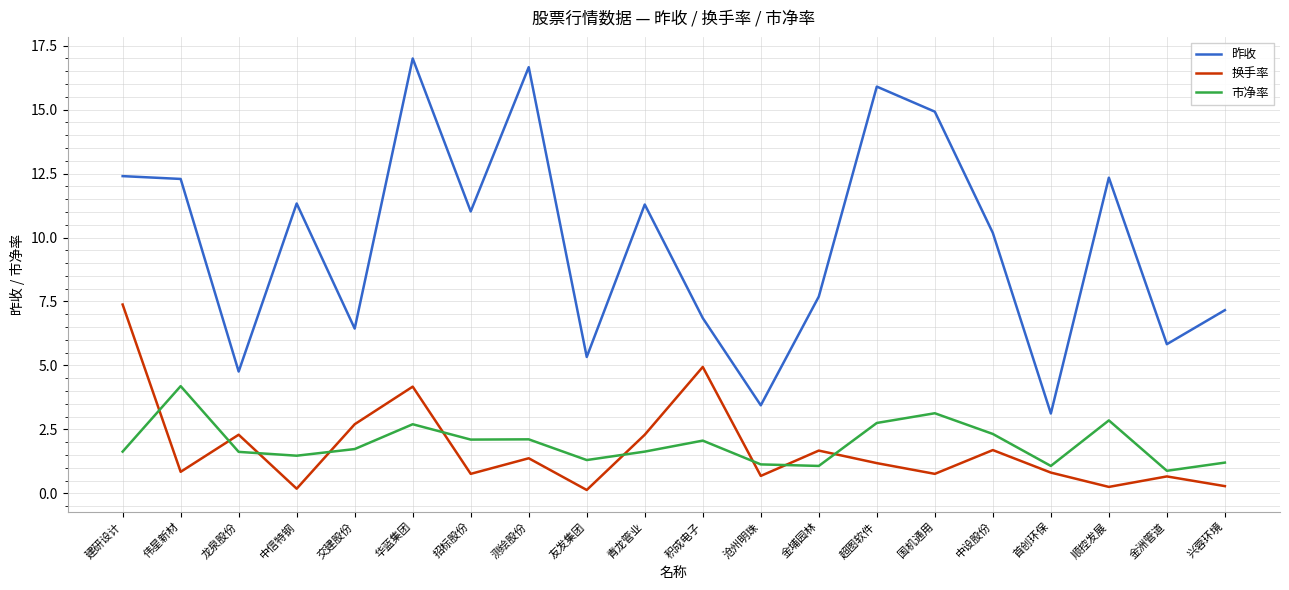

Which series has the widest spread of values?

昨收